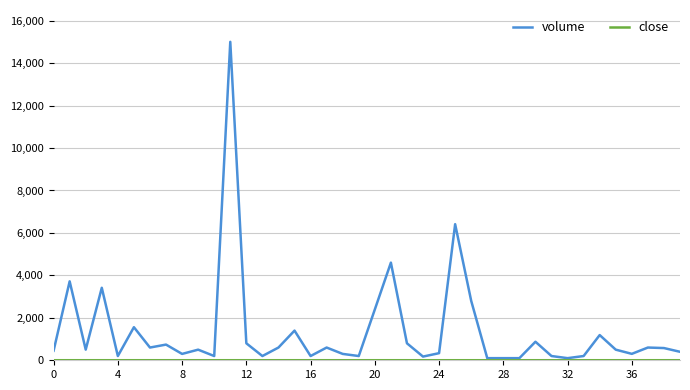

Which series has the widest spread of values?

volume